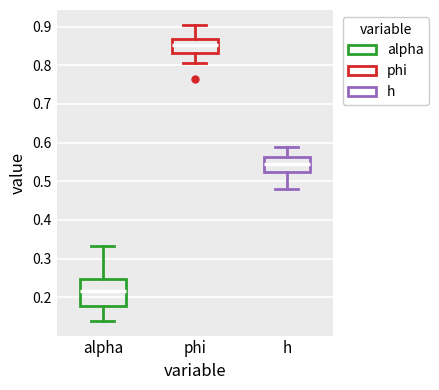

Which box's median line is the highest?

phi